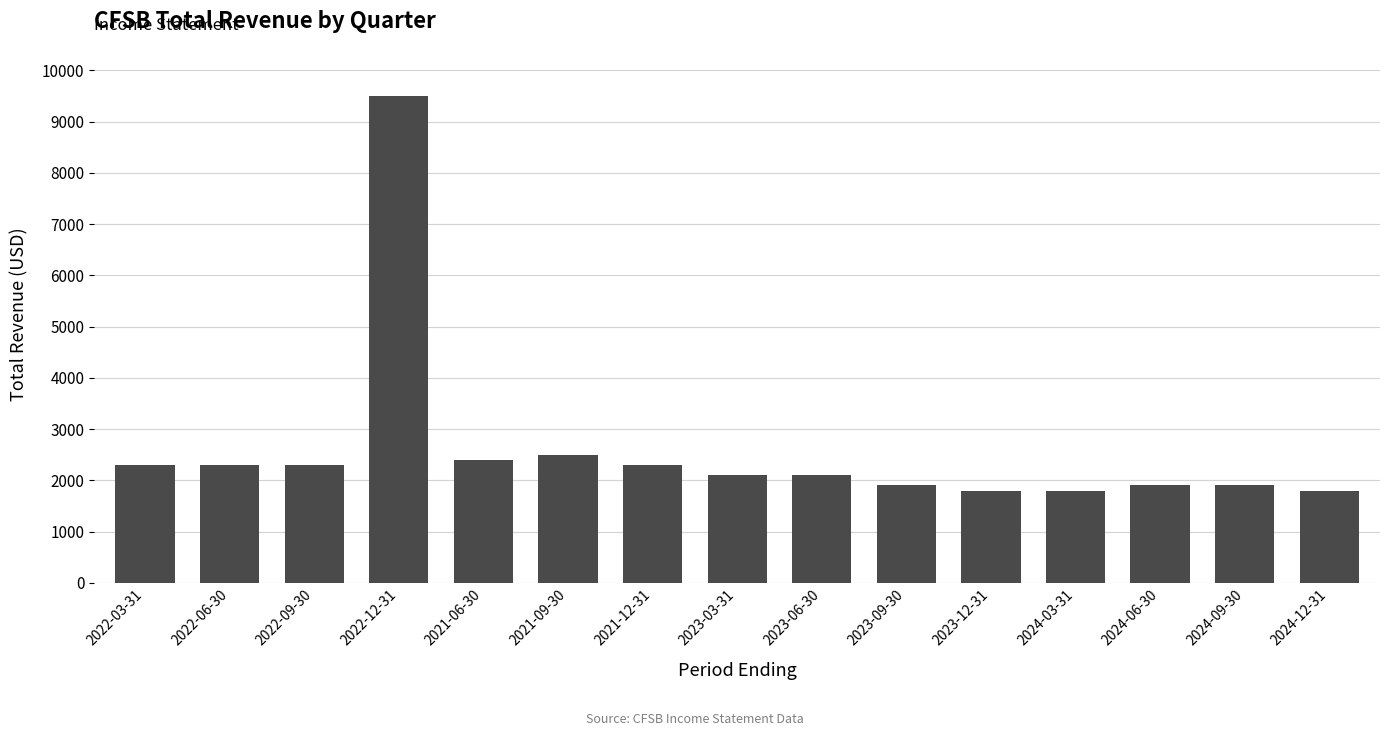

How many bars are there in total?

15